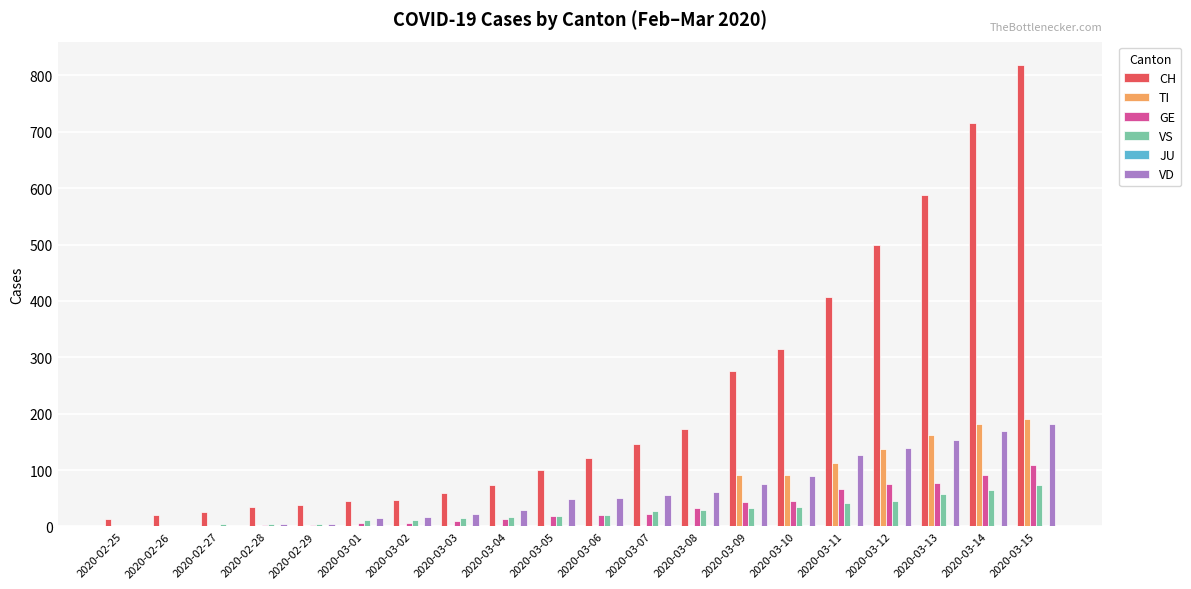

The value of VD at 2020-02-27 is 0. True or false?

True